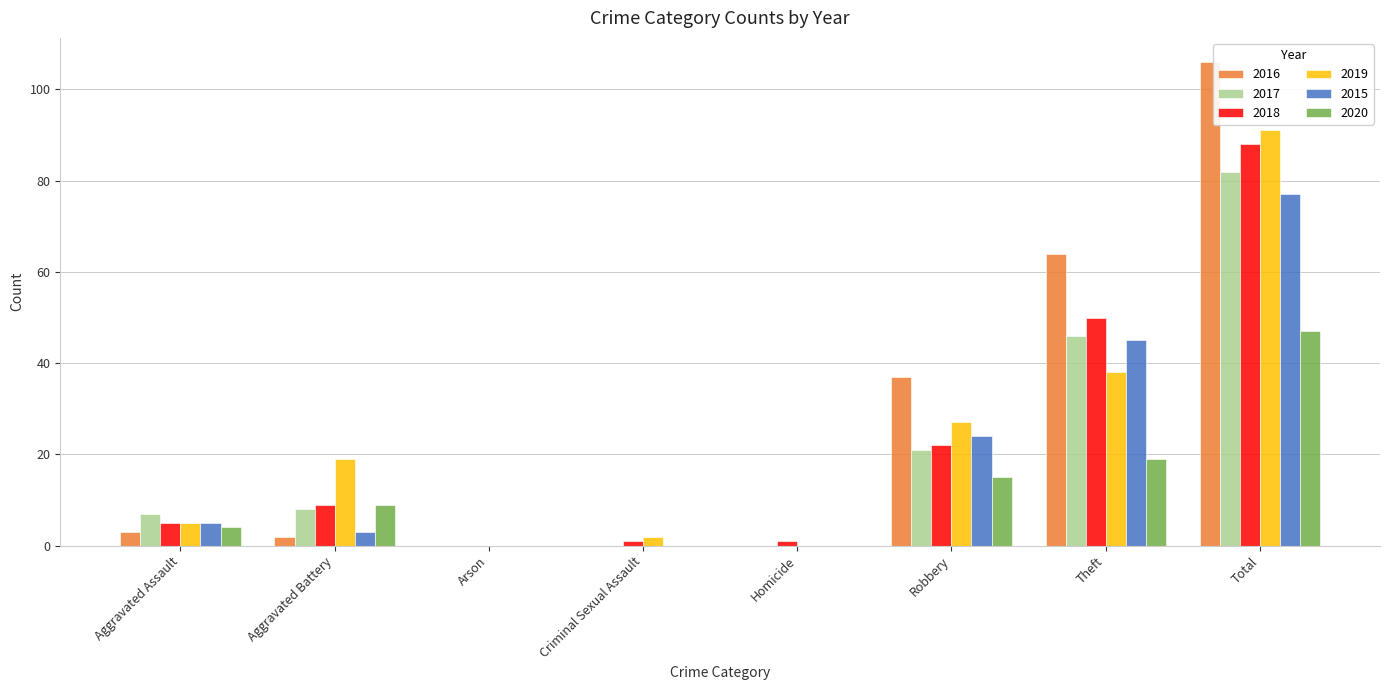

How many groups of bars are there?

8